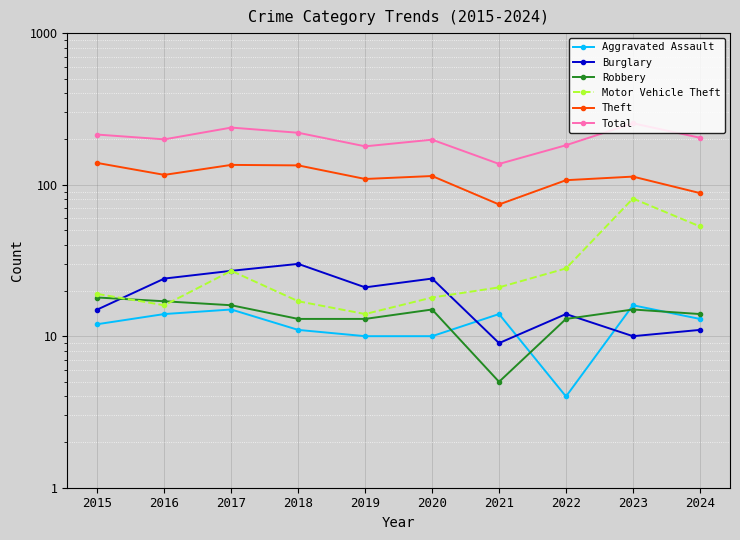

What is the difference between the Theft values at 2015 and 2020?

25